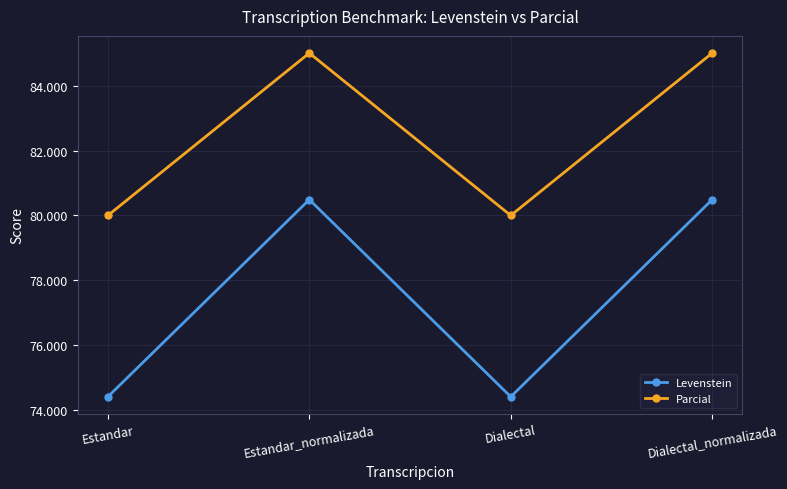

Is the value of Parcial at Dialectal greater than the value of Levenstein at Estandar_normalizada?

No